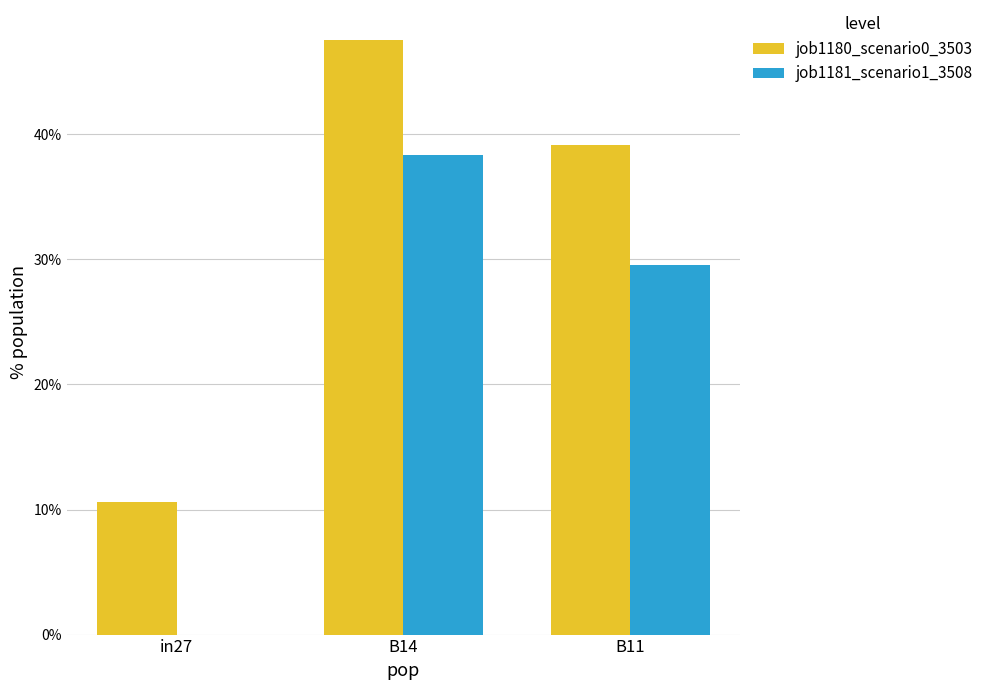

Are the bars grouped side by side (vs. stacked)?

Yes